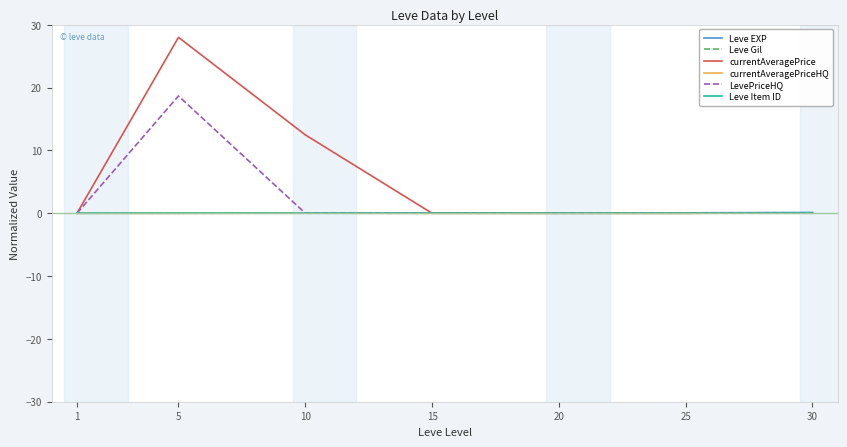

How many distinct data groups are displayed?

6